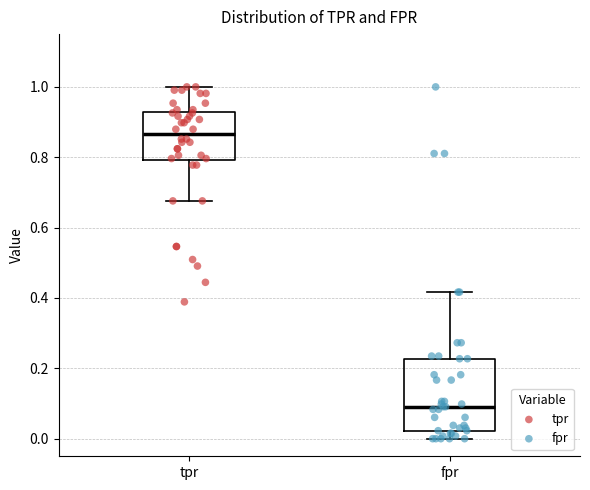

Reading left to right, transcribe this box plot: for each box, give where its median line is, the range the box spans, and where its two whiskers end, as read against the y-axis. The values are not printed on the chart, so give them approximately, as read against the axis.

tpr: median 0.86, box 0.80 to 0.92, whiskers 0.68 to 1.00
fpr: median 0.10, box 0.02 to 0.22, whiskers 0.00 to 0.42